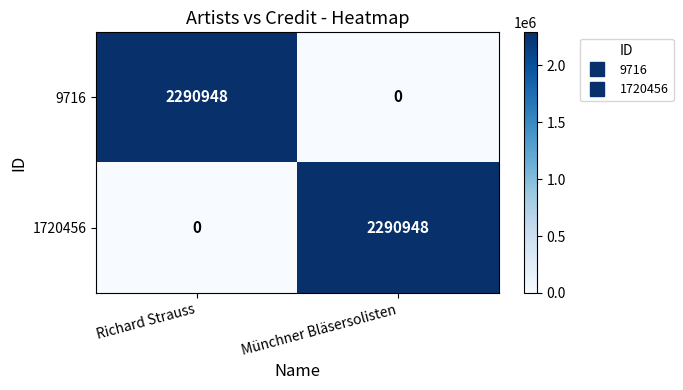

Reading left to right, extract all data points from this chart.

9716: Richard Strauss=2290948	Münchner Bläsersolisten=0
1720456: Richard Strauss=0	Münchner Bläsersolisten=2290948